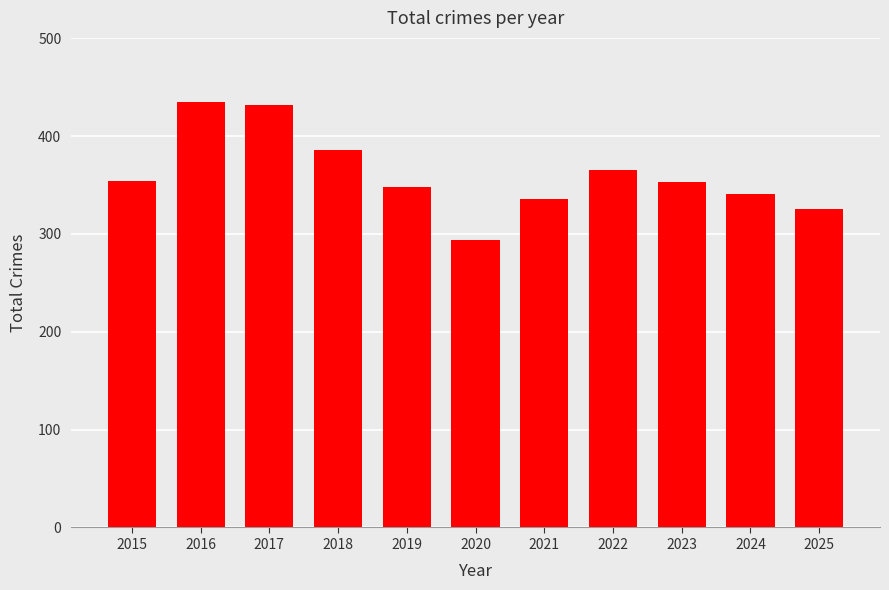

What is the change in value from 2018 to 2025?

-61